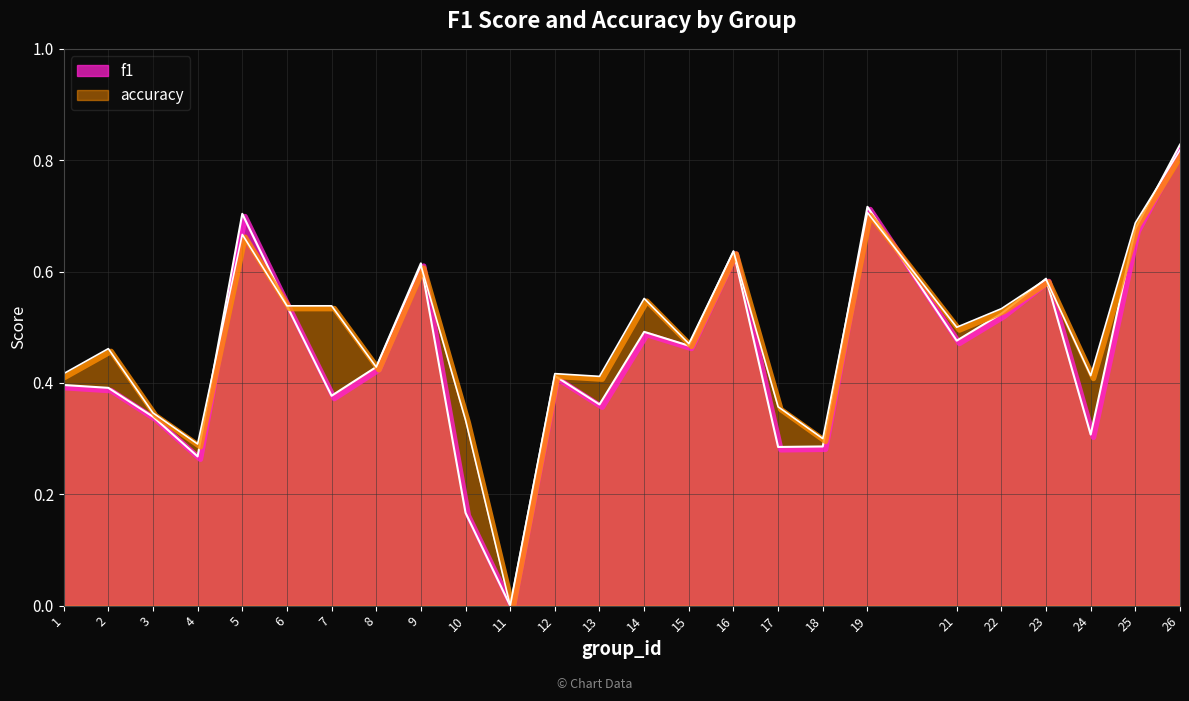

After their last crossing, which series has the higher values: accuracy or f1?

f1